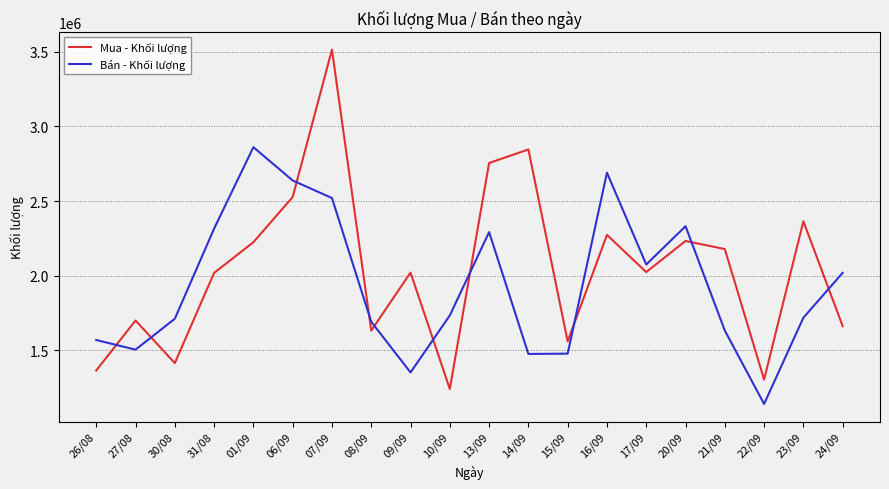

Between 01/09 and 10/09, which series saw the biggest shift?

Bán - Khối lượng